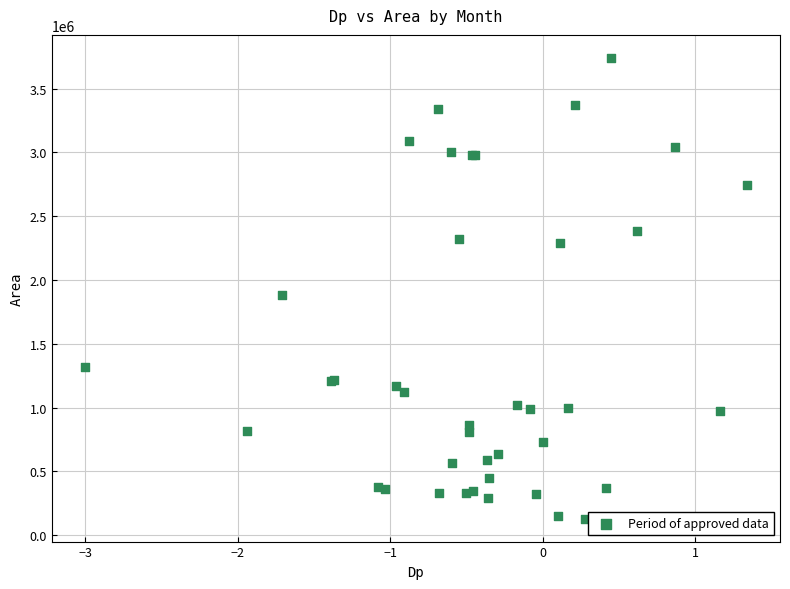

What Y value in the scatter plot is closest to 1935937?

1881875